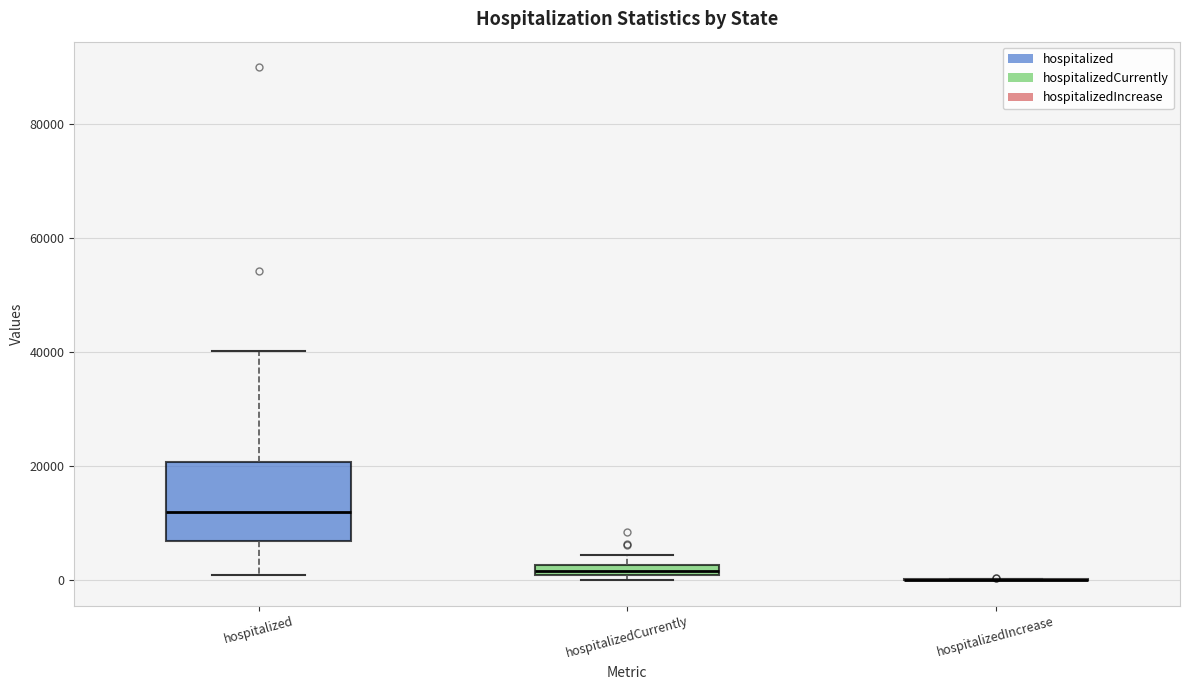

Which box is the tallest, from its lower edge to its upper edge?

hospitalized